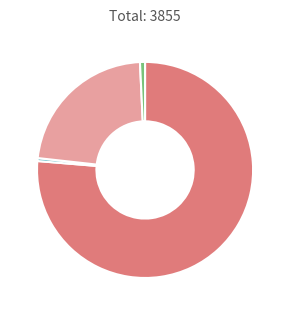

Is there a majority slice in this chart?

Yes